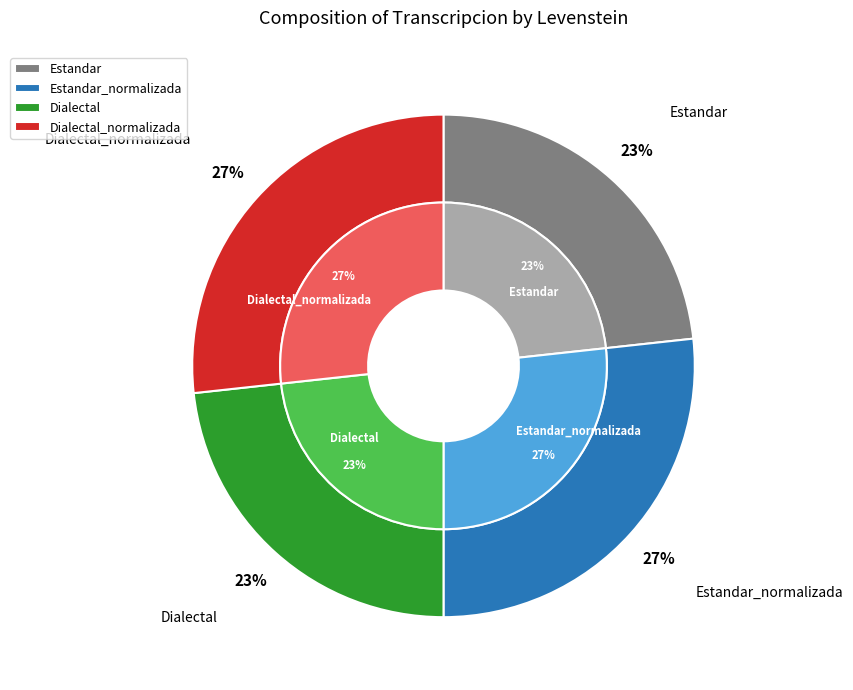

The Estandar_normalizada slice represents 27% of the pie. True or false?

True